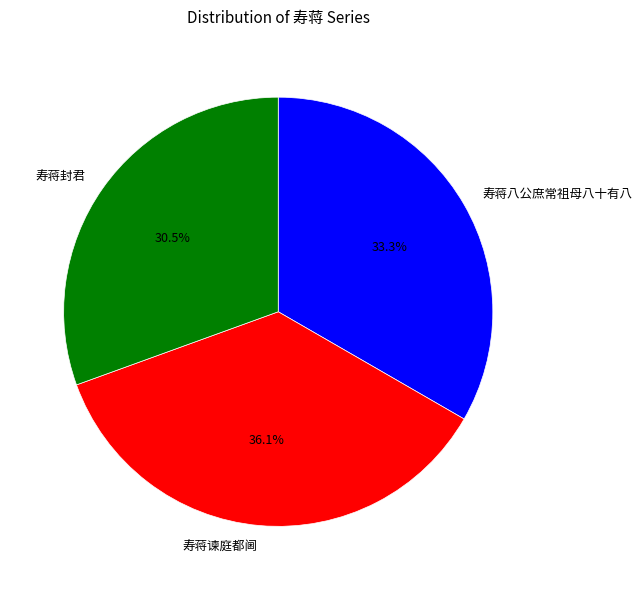

To the nearest percent, what percentage of the pie is 寿蒋八公庶常祖母八十有八?

33%